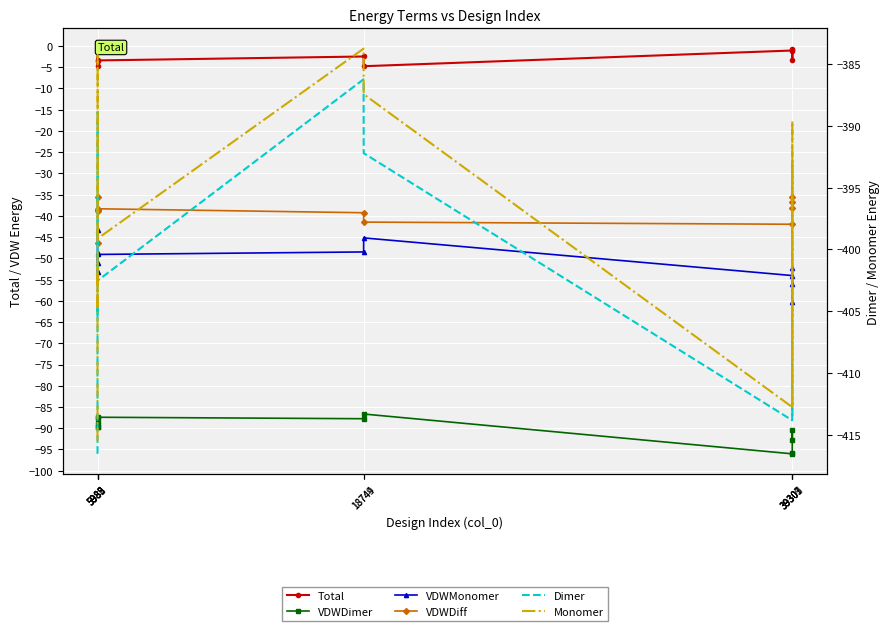

Is it true that VDWDimer equals -60.6 at 39301?

False